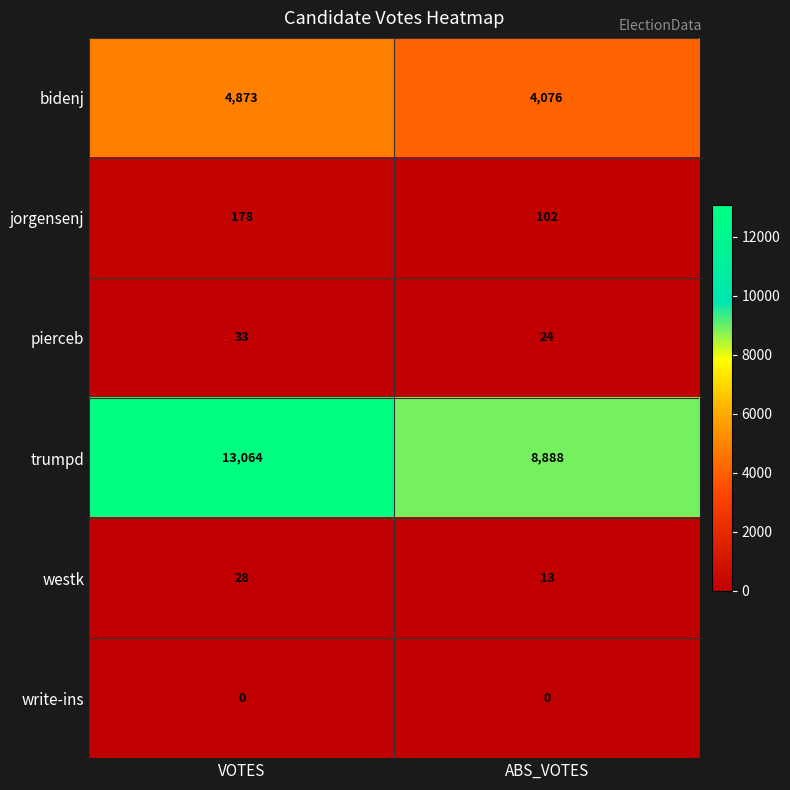

Between VOTES and ABS_VOTES, which series saw the biggest shift?

trumpd